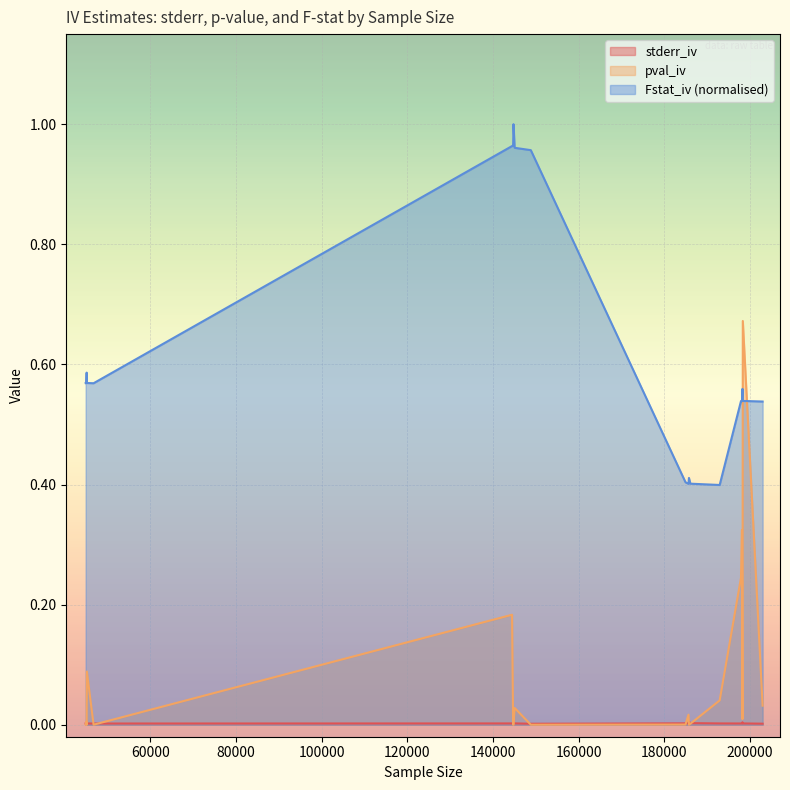

True or false: pval_iv has more than 0 points higher than both neighbors.

True